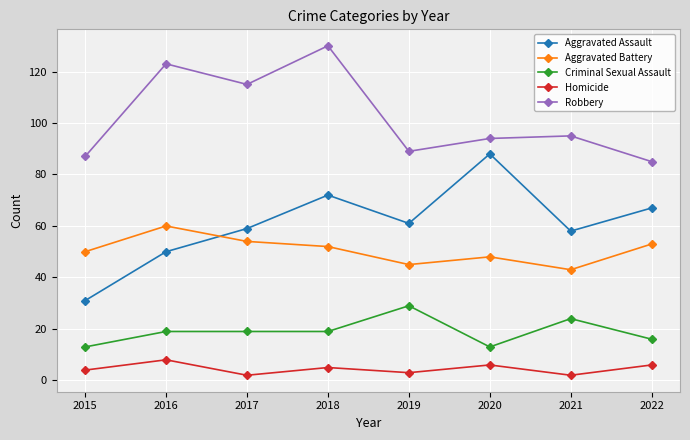

What is the sum of the Criminal Sexual Assault values at 2020 and 2016?

32